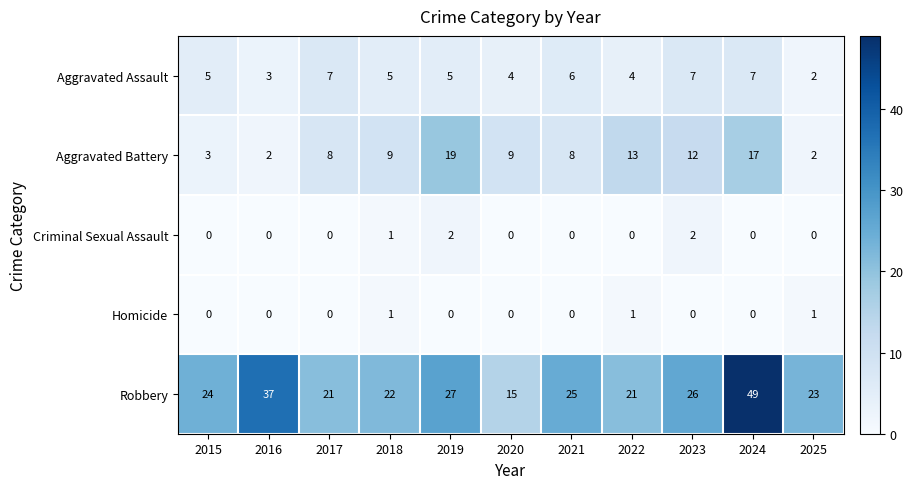

Rank the series by their maximum value, from highest to lowest.

Robbery, Aggravated Battery, Aggravated Assault, Criminal Sexual Assault, Homicide